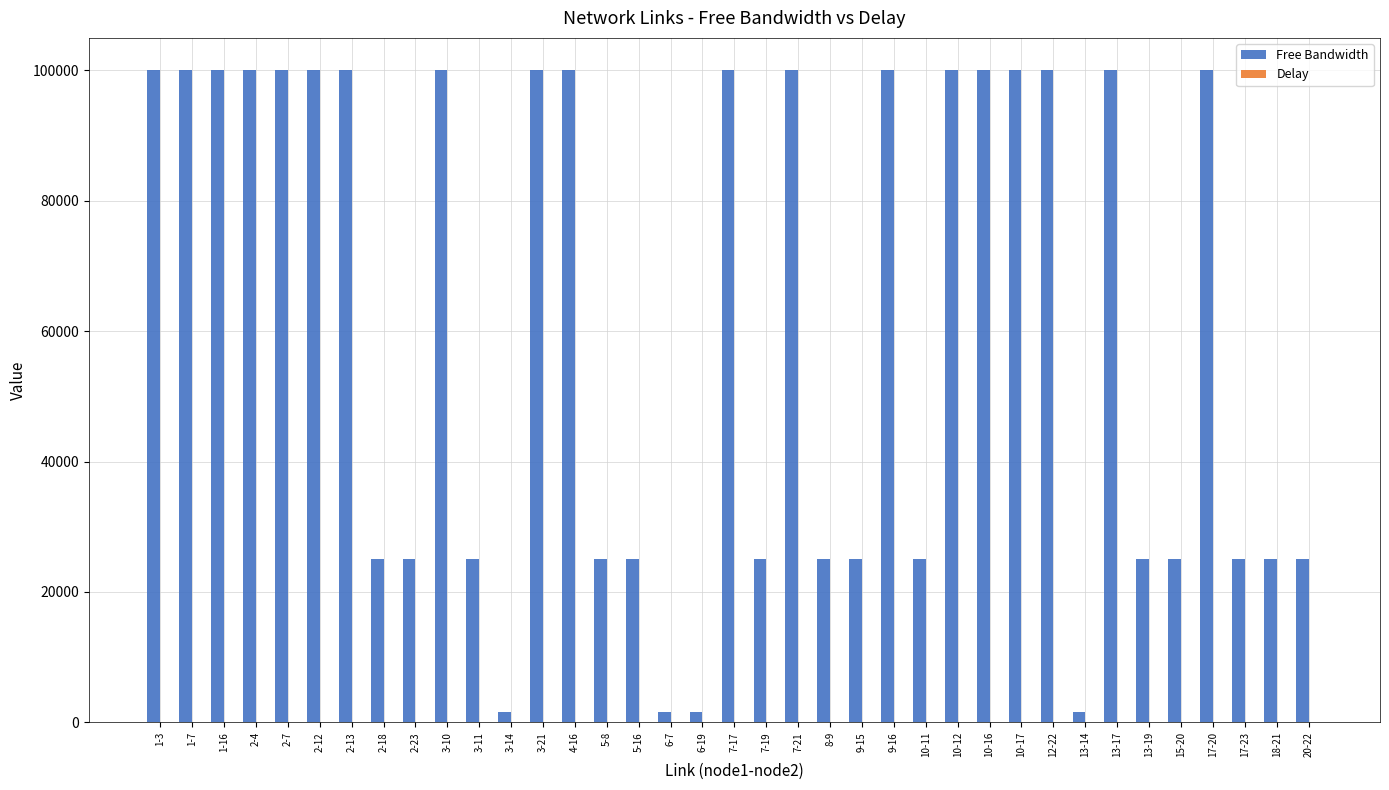

What is the greatest value displayed?

99999.8